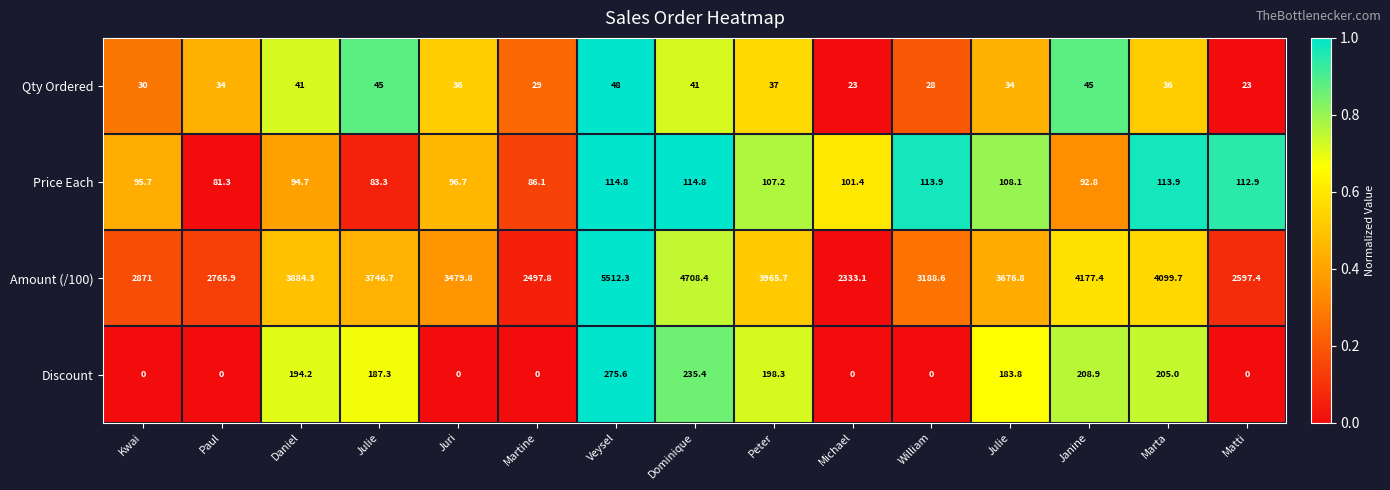

List the series in order of their peak value, lowest first.

Qty Ordered, Price Each, Discount, Amount (/100)